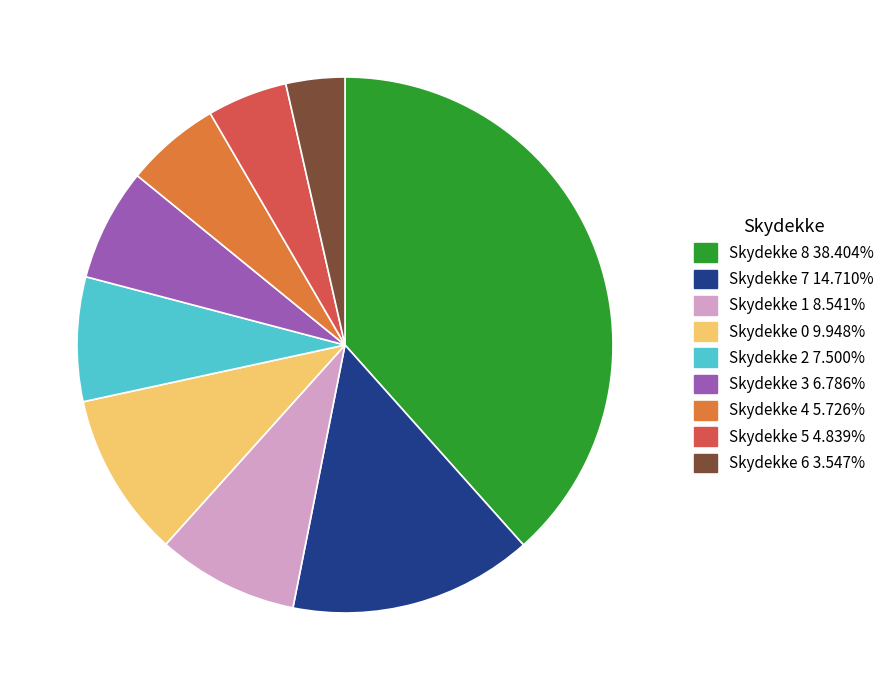

Is there any slice that represents more than half of the pie?

No